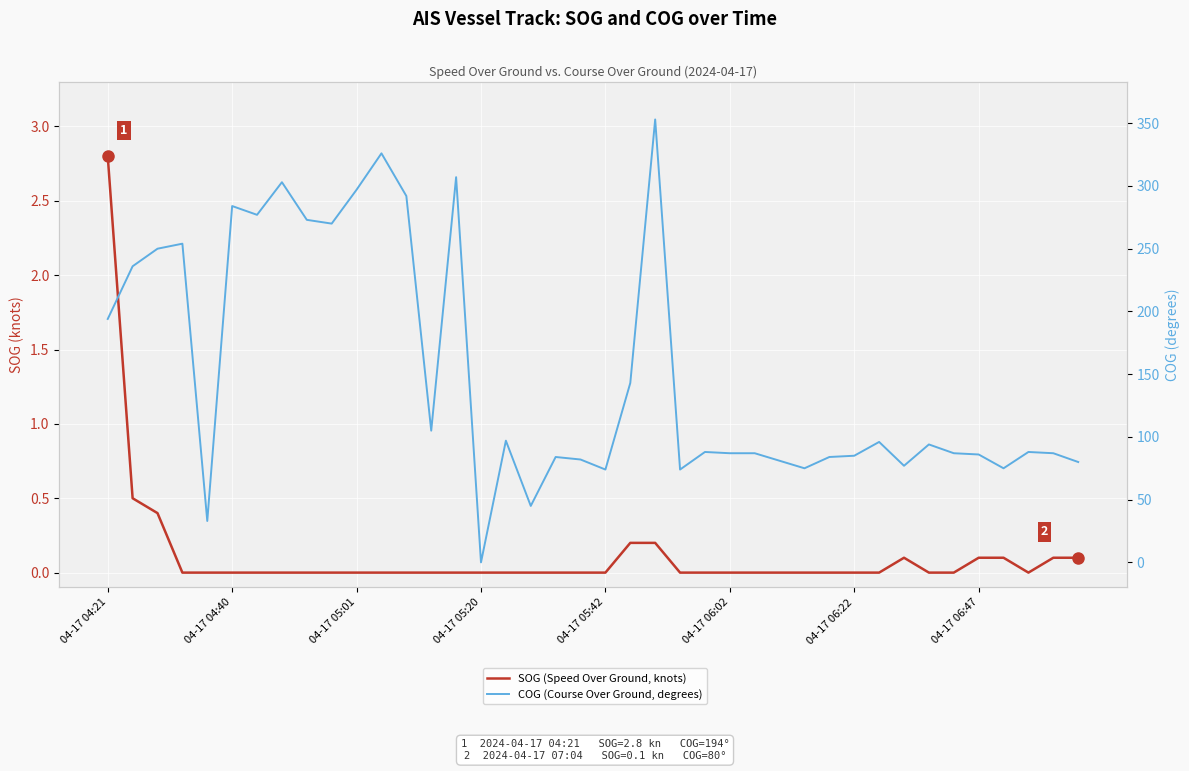

Reading left to right, what are all the values shown in this chart?

SOG (Speed Over Ground, knots): 2.8	0.5	0.4	0.0	0.0	0.0	0.0	0.0	0.0	0.0	0.0	0.0	0.0	0.0	0.0	0.0	0.0	0.0	0.0	0.0	0.0	0.2	0.2	0.0	0.0	0.0	0.0	0.0	0.0	0.0	0.0	0.0	0.1	0.0	0.0	0.1	0.1	0.0	0.1	0.1
COG (Course Over Ground, degrees): 194.0	236.0	250.0	254.0	33.0	284.0	277.0	303.0	273.0	270.0	297.0	326.0	292.0	105.0	307.0	0.0	97.0	45.0	84.0	82.0	74.0	143.0	353.0	74.0	88.0	87.0	87.0	81.0	75.0	84.0	85.0	96.0	77.0	94.0	87.0	86.0	75.0	88.0	87.0	80.0